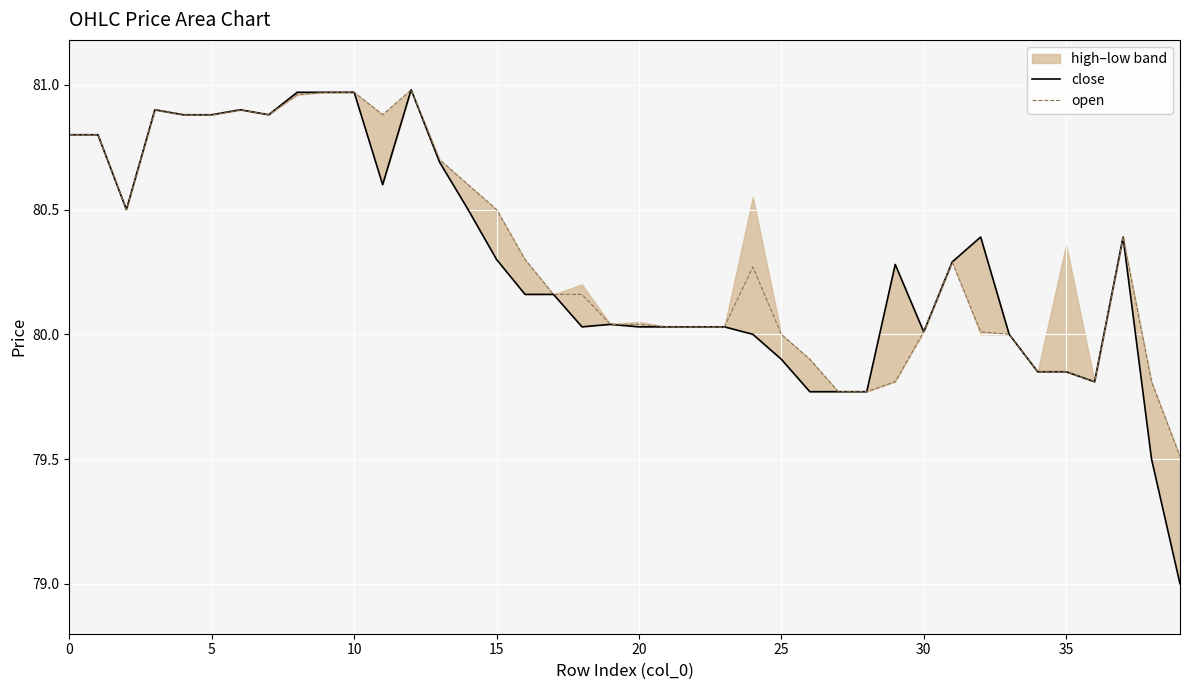

Where is open nearest to the value 80?

25